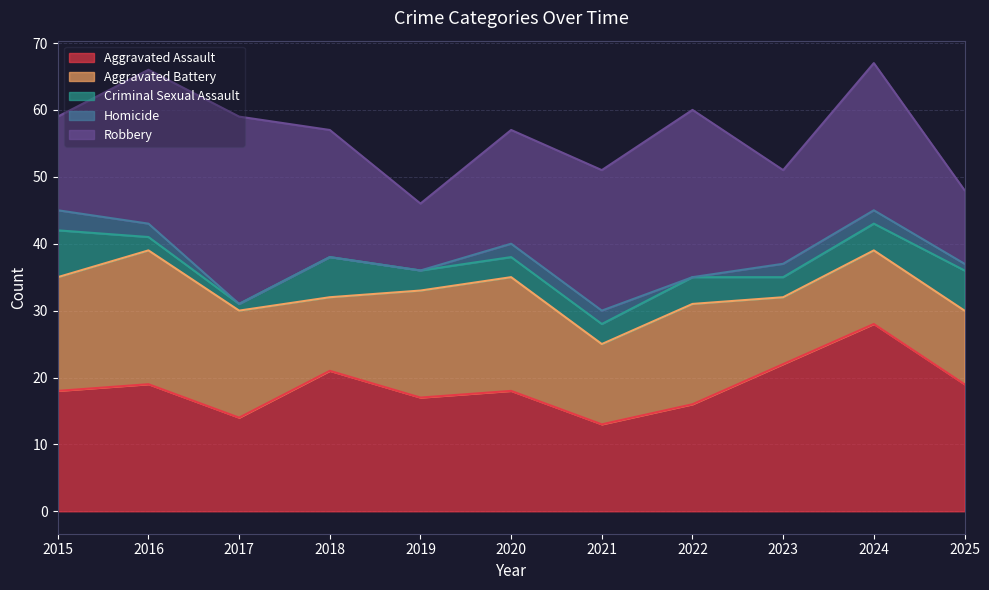

Read the Robbery value at 2018.

19